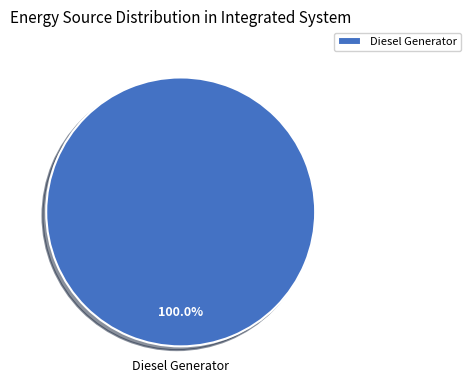

True or false: Diesel Generator accounts for 93% of the total.

False